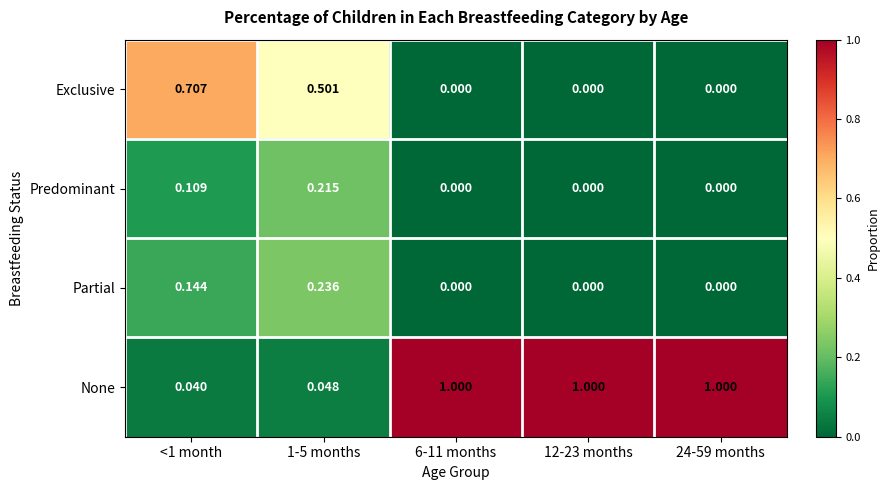

Which series has the largest range (max minus min)?

None